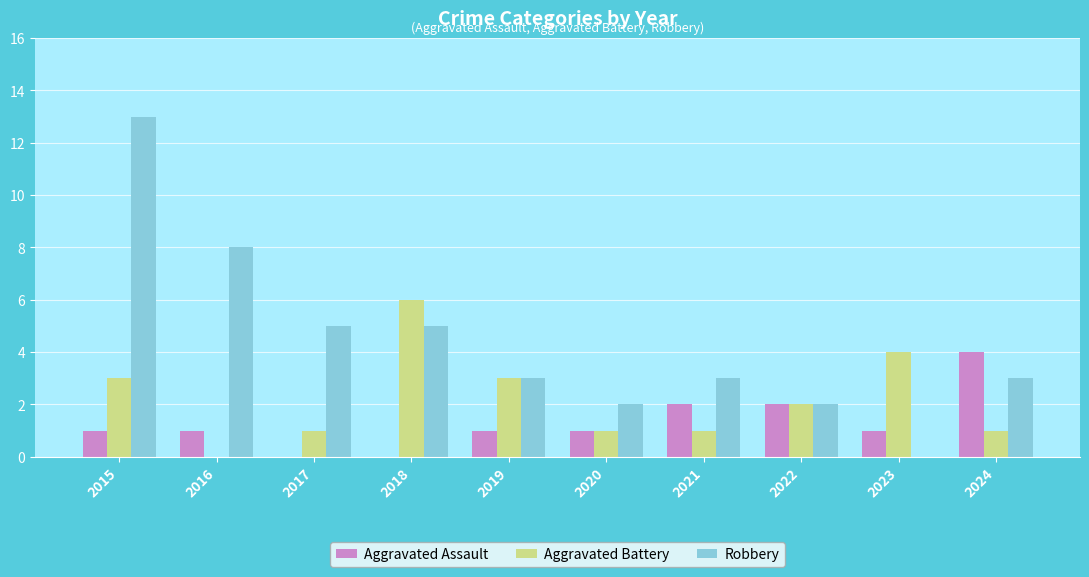

How many data points does each series have?

10